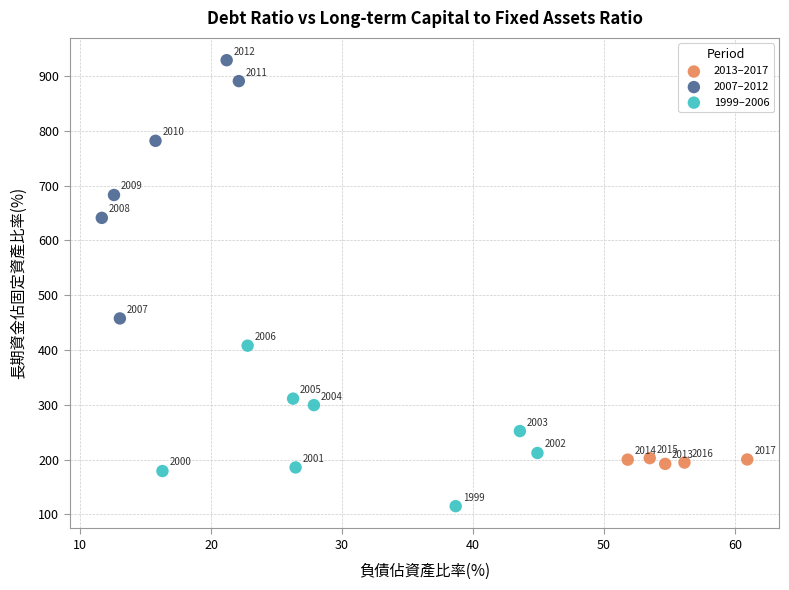

Which series contains the highest Y value?

2007–2012